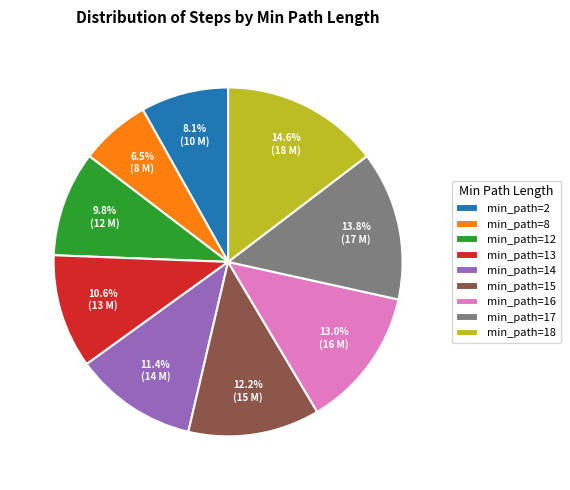

What is the ratio of the value at min_path=14 to the value at min_path=13?

1.1